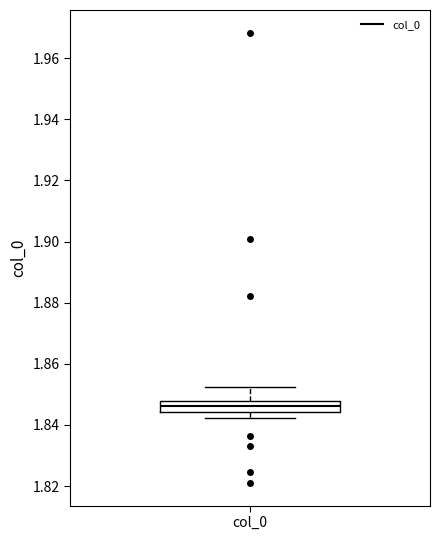

Where does the upper whisker of the box for col_0 end on the y-axis? The values are not printed on the chart, so give them approximately, as read against the axis.

1.852